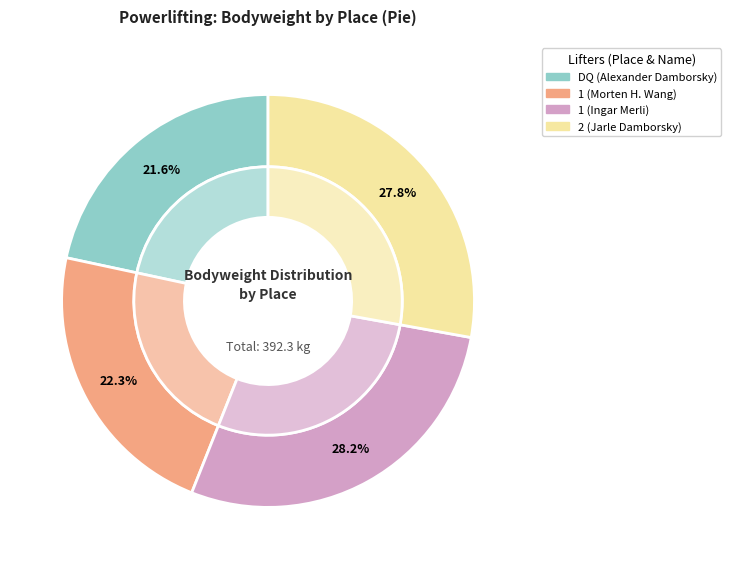

What is the smallest slice in the pie chart?

DQ (Alexander Damborsky)